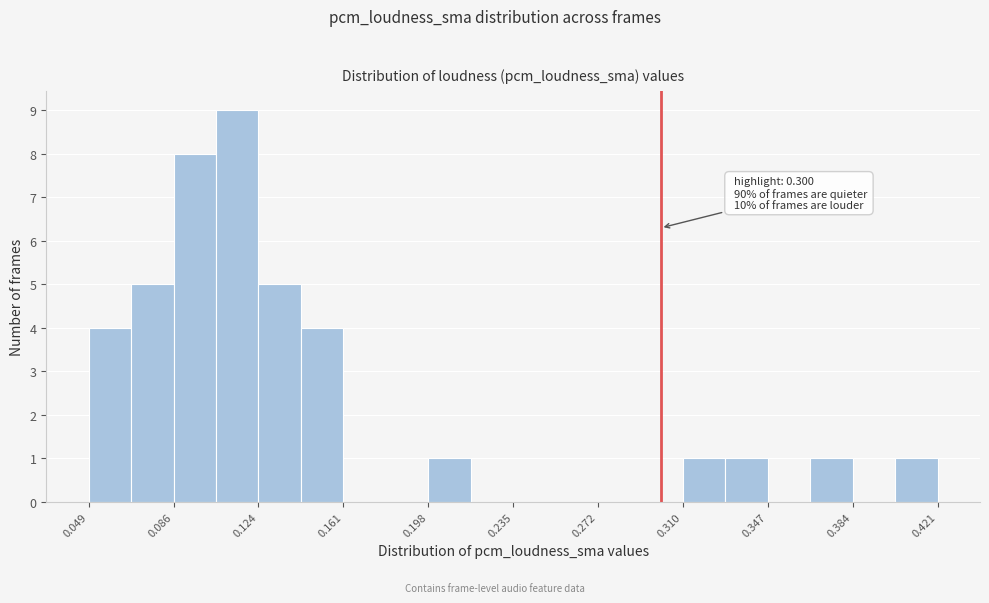

Read against the x-axis, roughly where is the centre of the tallest bar?

0.115